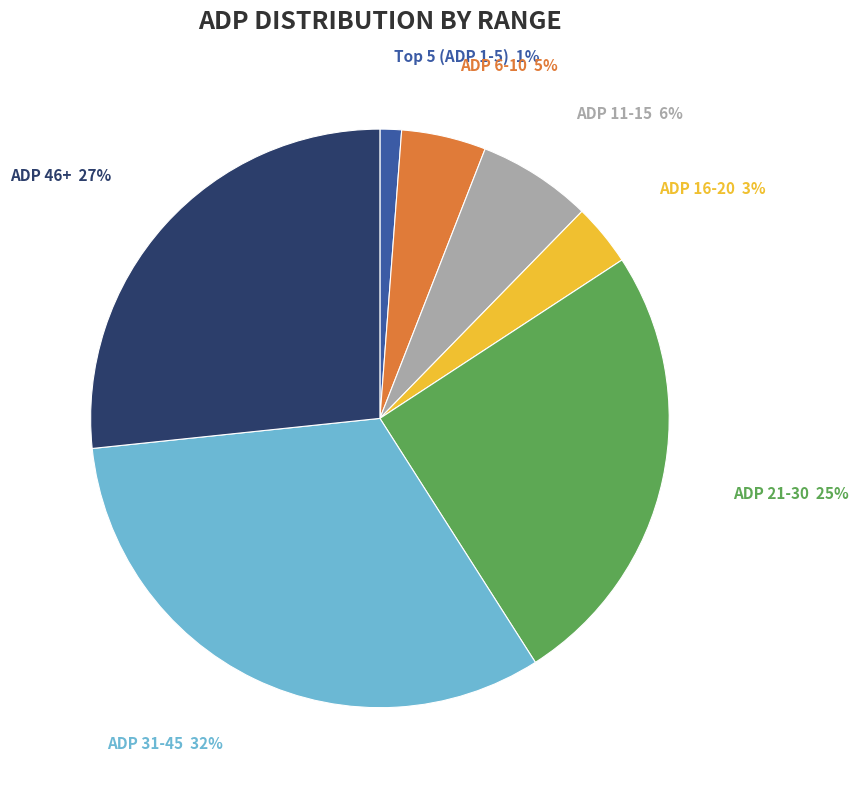

True or false: ADP 31-45 accounts for 32% of the total.

True